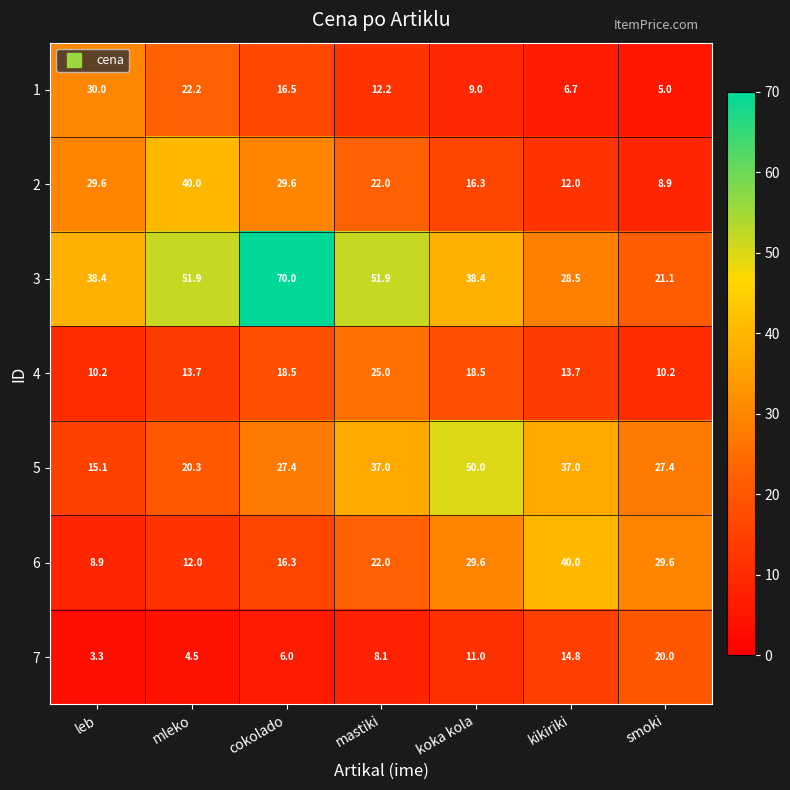

At cokolado, list the series in order from smallest to largest.

7, 6, 1, 4, 5, 2, 3